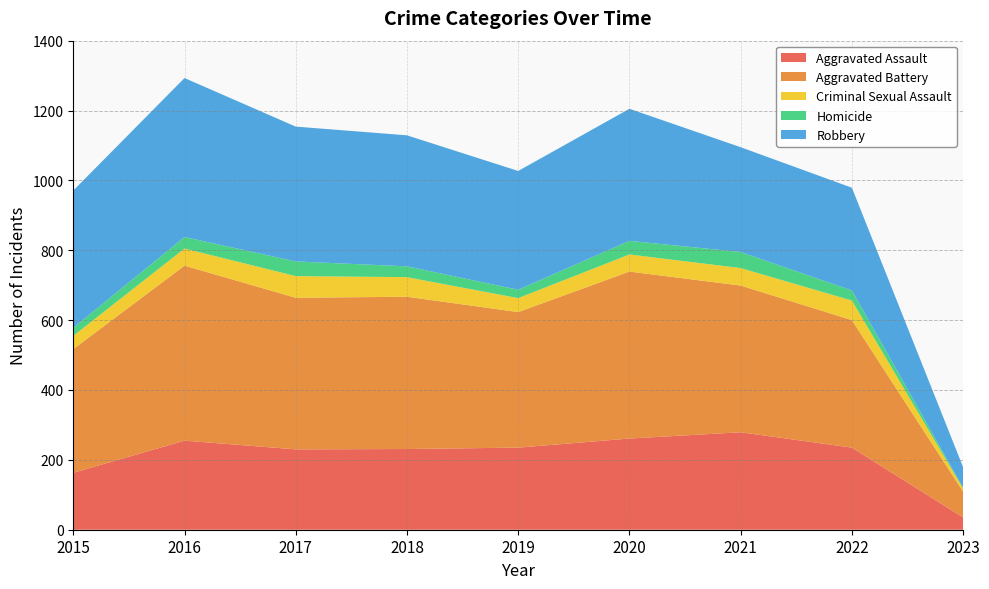

Reading right to left, list all the values displayed in this chart.

Aggravated Assault: 2023=35	2022=235	2021=279	2020=261	2019=235	2018=231	2017=230	2016=255	2015=163
Aggravated Battery: 2023=74	2022=365	2021=420	2020=478	2019=388	2018=436	2017=434	2016=501	2015=354
Criminal Sexual Assault: 2023=9	2022=56	2021=50	2020=49	2019=40	2018=56	2017=62	2016=49	2015=38
Homicide: 2023=2	2022=29	2021=46	2020=39	2019=24	2018=31	2017=42	2016=33	2015=23
Robbery: 2023=59	2022=294	2021=300	2020=378	2019=340	2018=375	2017=386	2016=455	2015=393